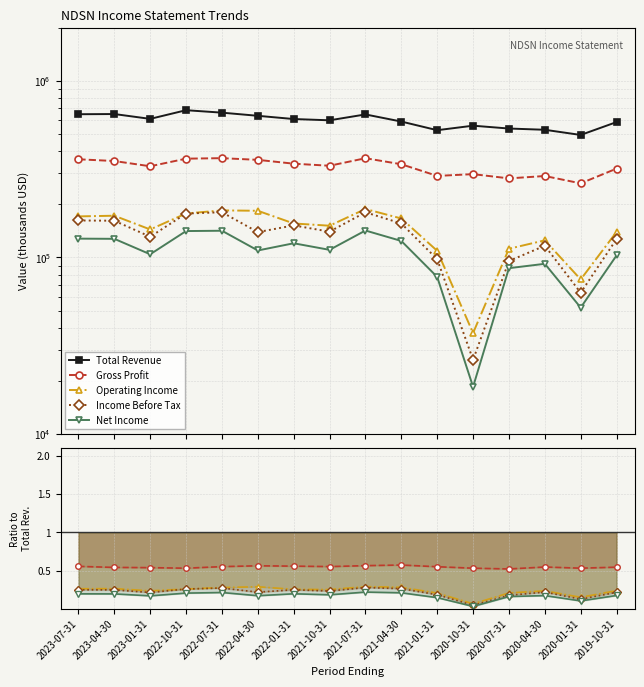

What position from the left is 2022-04-30?

6